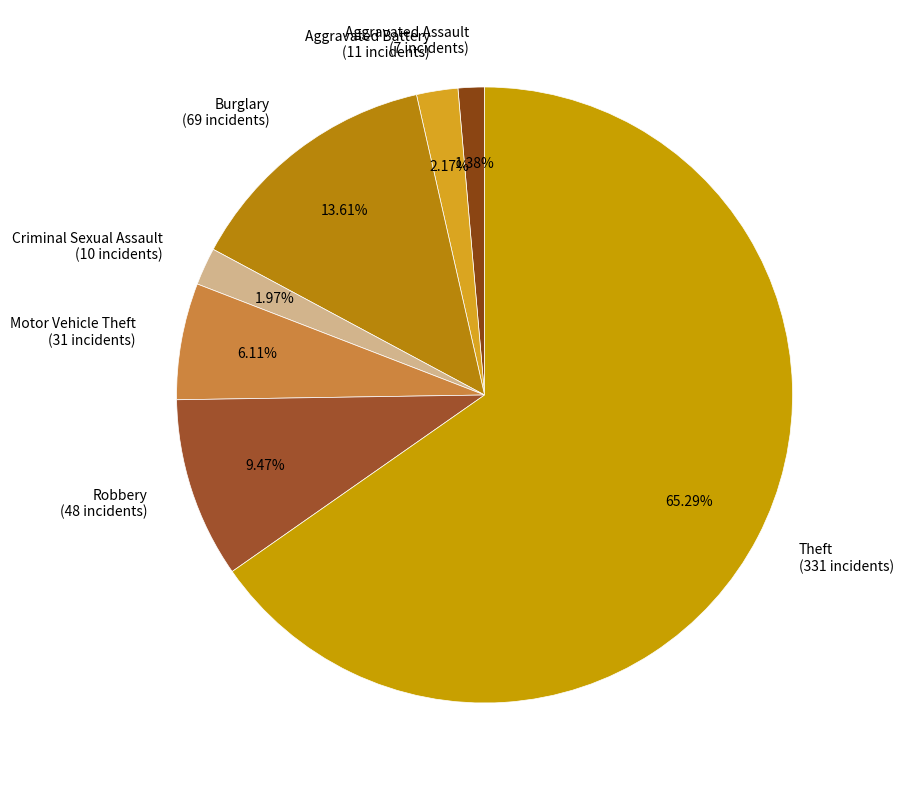

Which slice is the smallest?

Aggravated Assault